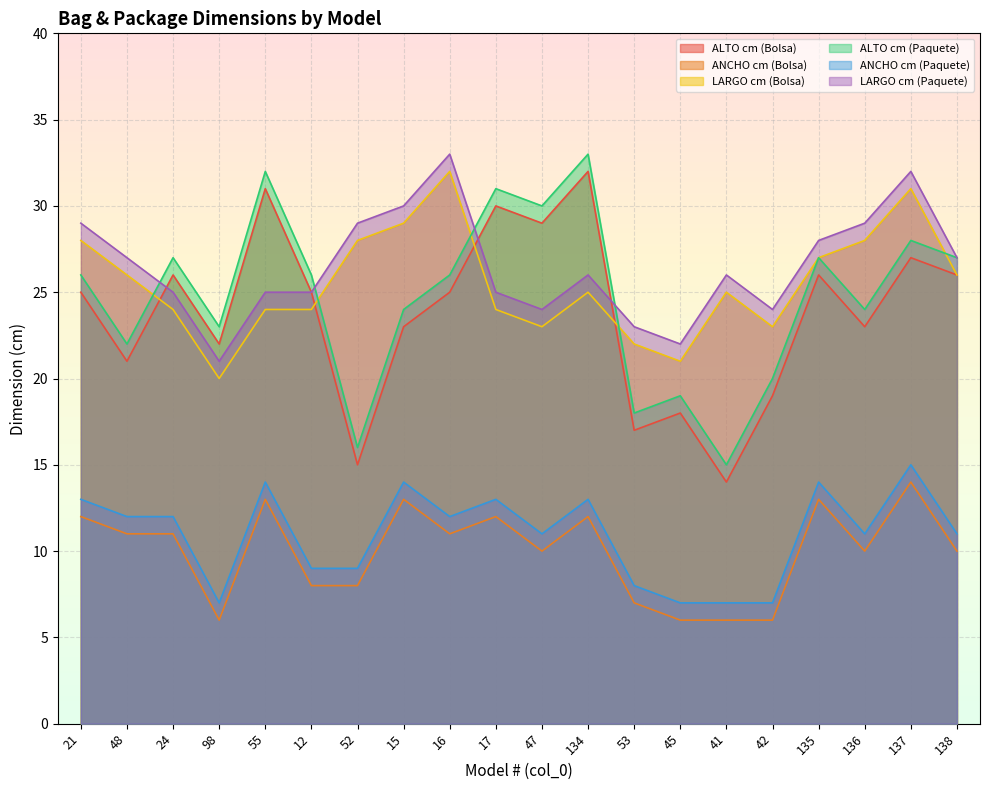

What is the label of the 3rd point from the left?

24